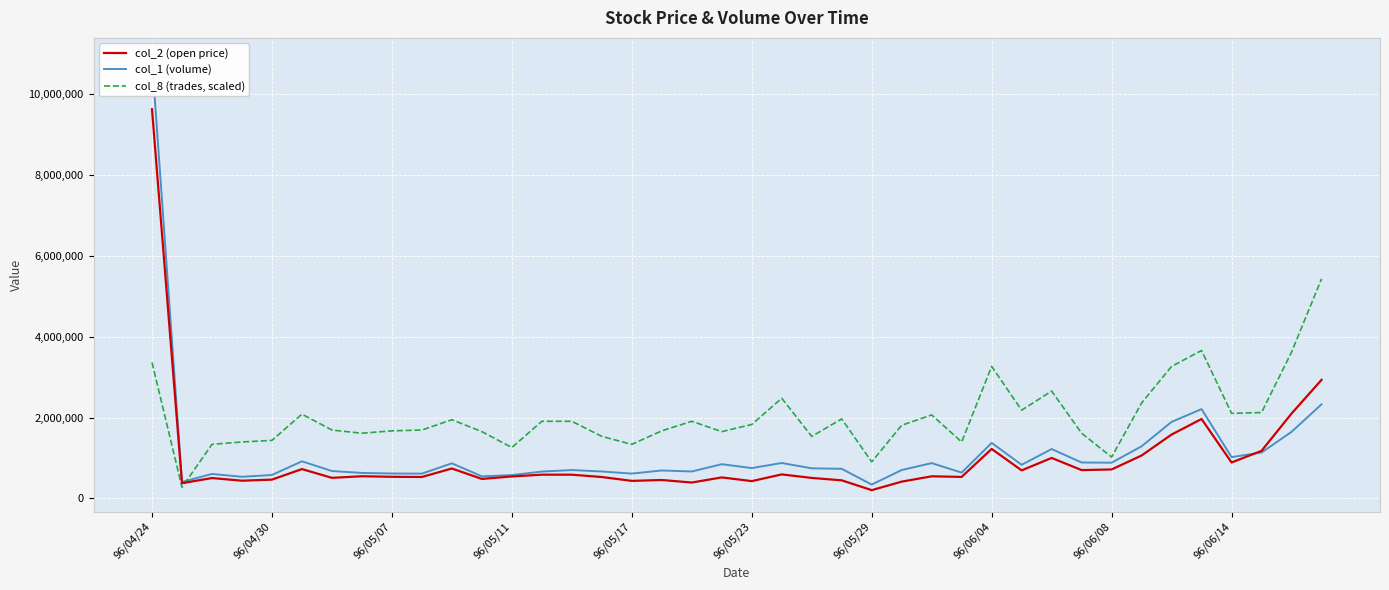

Which category has the highest value in the col_2 (open price) series?

96/04/24